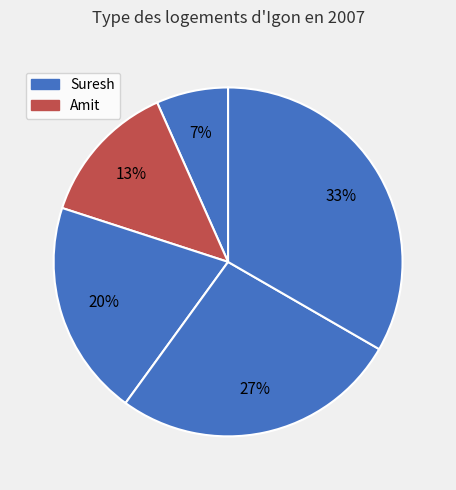

How many segments does this pie chart have?

5